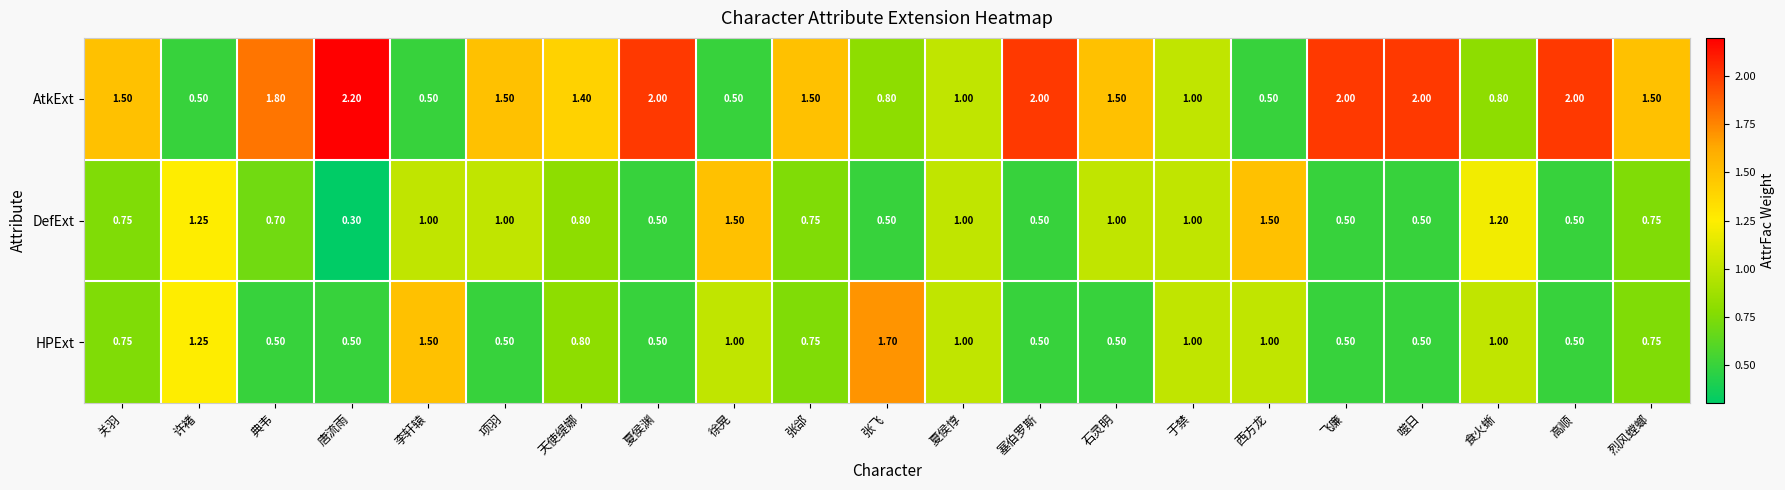

Rank the series by their maximum value, from lowest to highest.

DefExt, HPExt, AtkExt